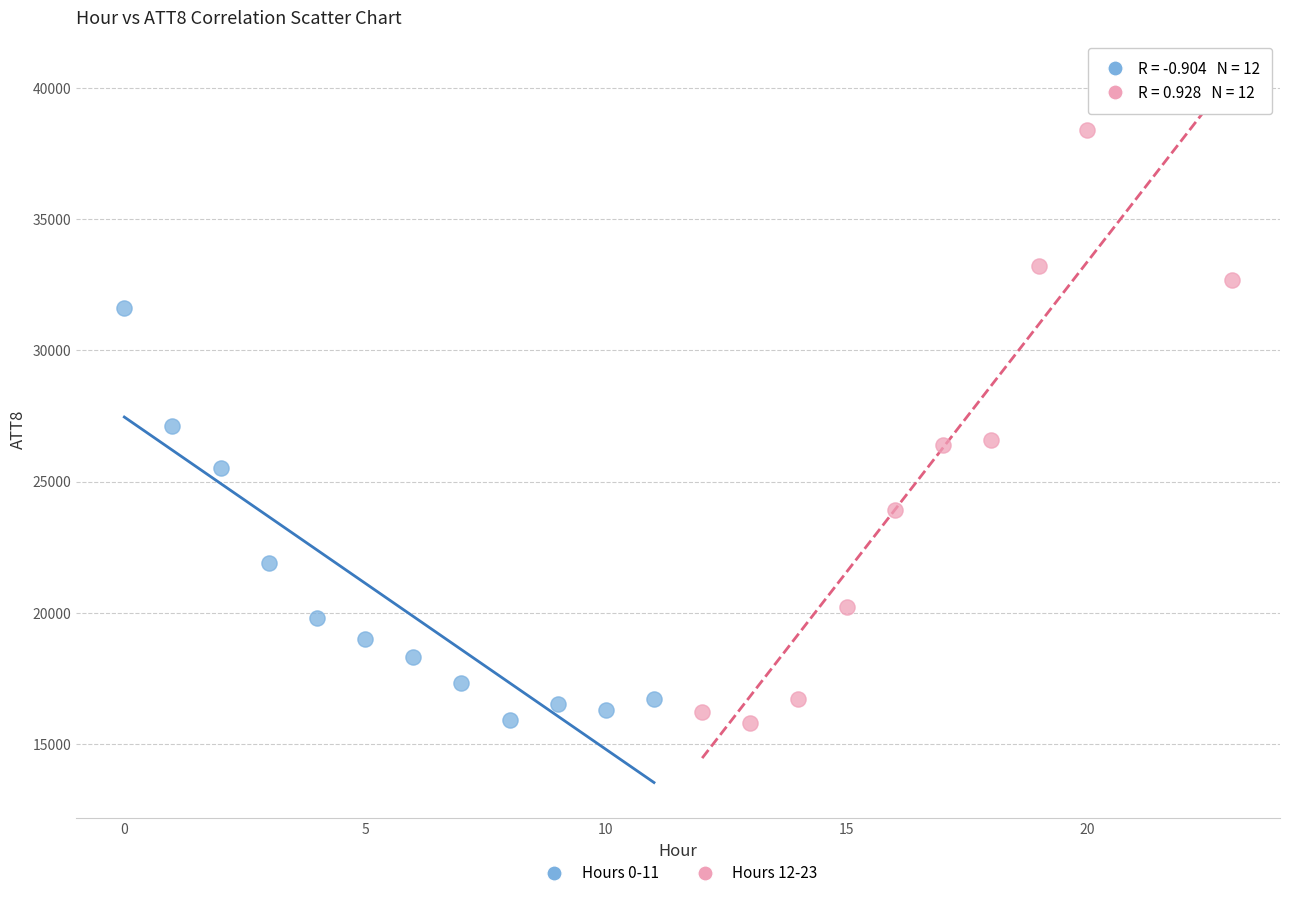

Which series contains the highest Y value?

Hours 12-23